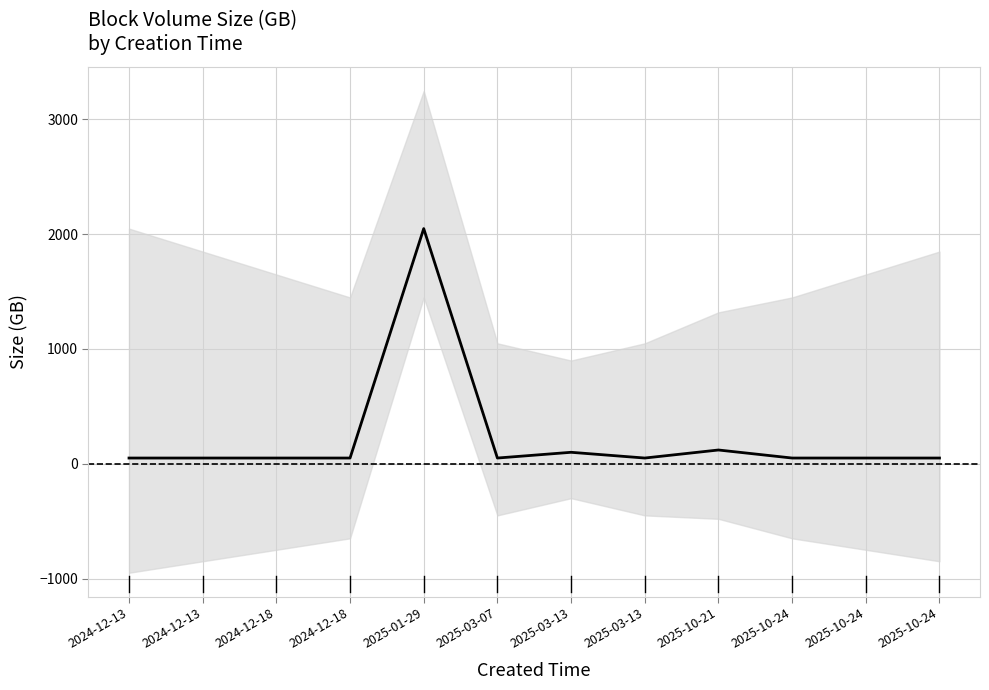

How many interior local valleys (lower than both neighbors) does the data have?

2